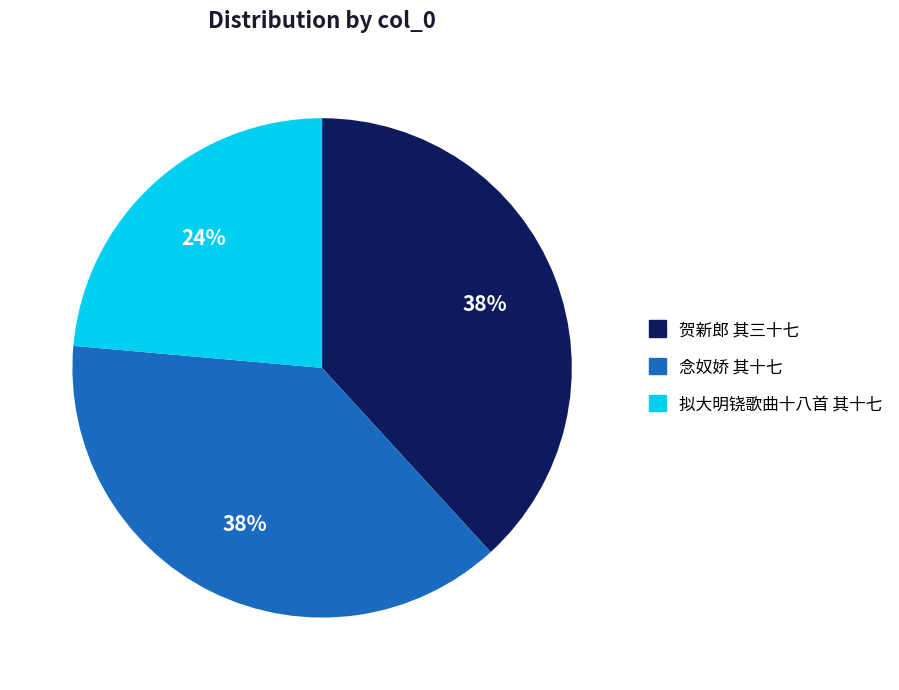

Is there any slice that represents more than half of the pie?

No